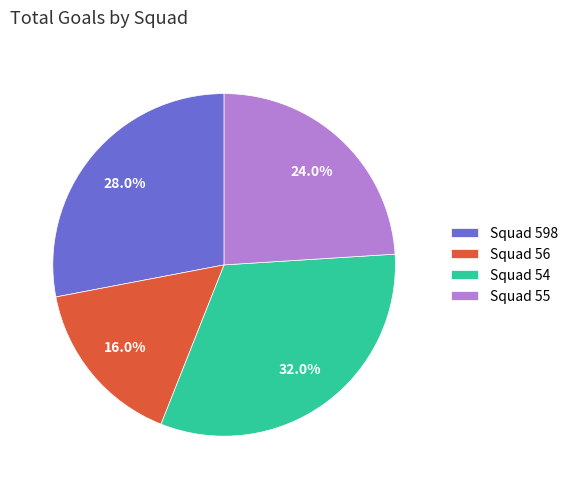

Combined, what portion of the pie is Squad 598 and Squad 56?

44.0%